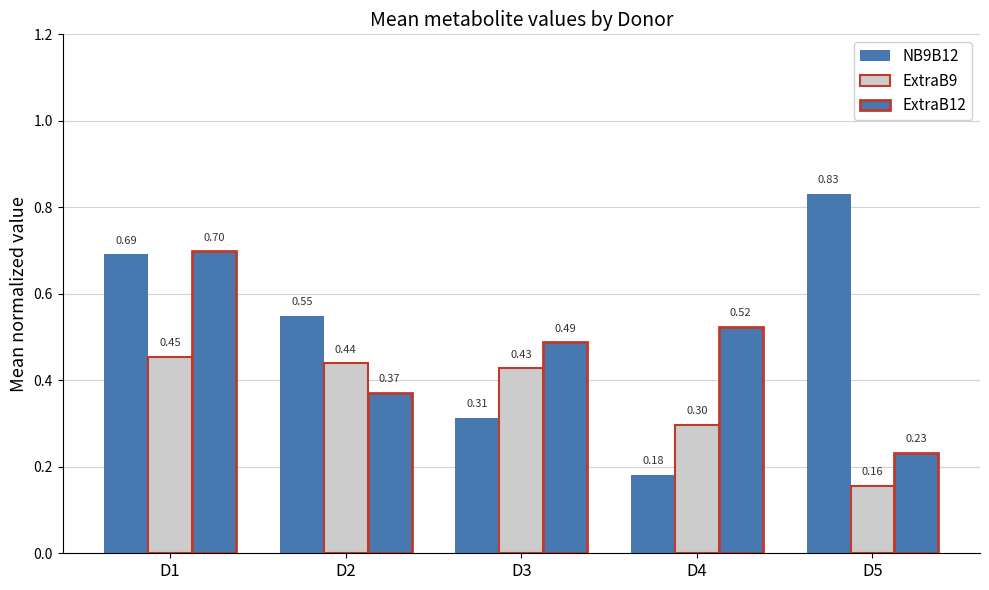

Which series has the largest total across all categories?

NB9B12